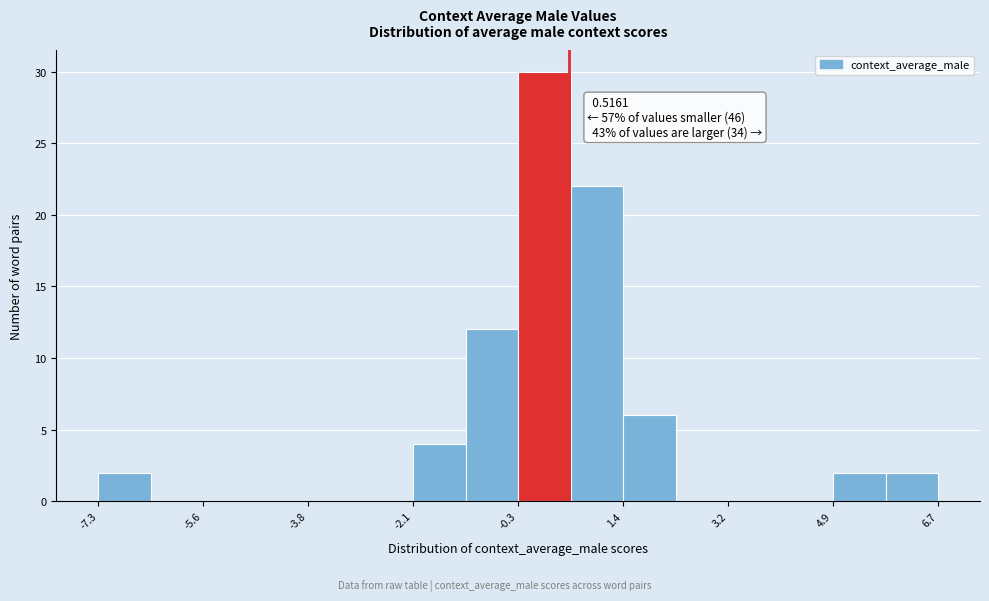

Which range on the x-axis has the tallest bar?

-0.4 to 0.6